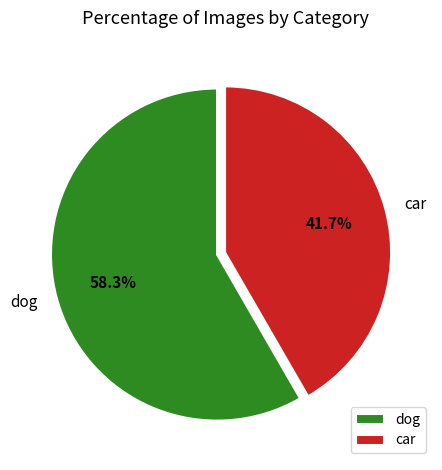

True or false: dog accounts for 64% of the total.

False